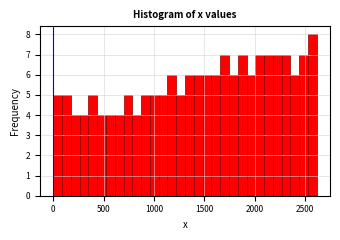

Around what value on the x-axis is the tallest bar? Give the approximate position of its centre, as read against the axis.

2550